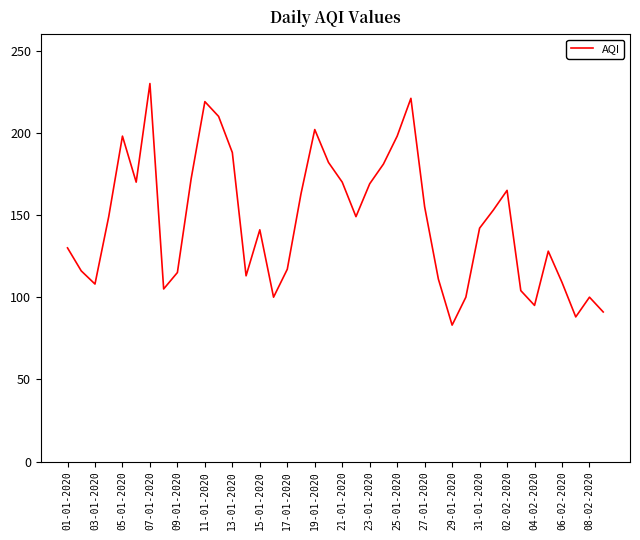

What is the maximum value shown in the chart?

230